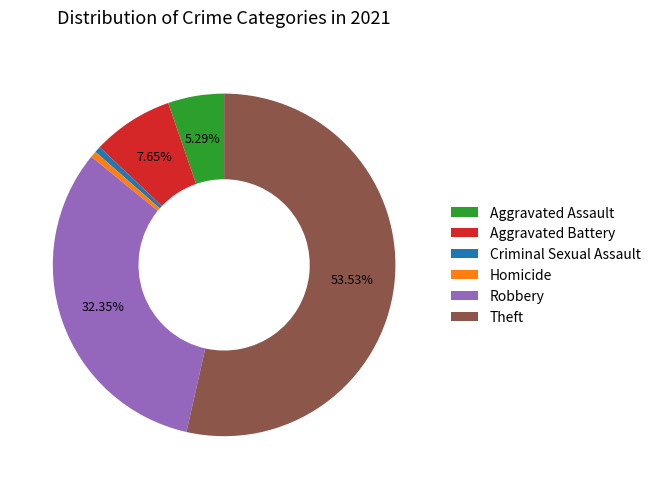

Which slice is the largest?

Theft